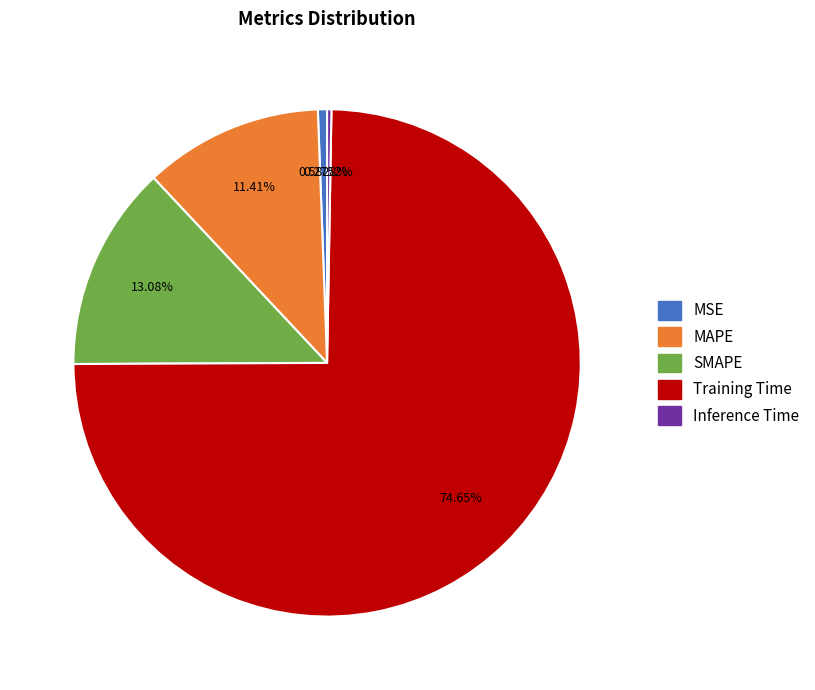

Between Training Time and MAPE, which is larger?

Training Time